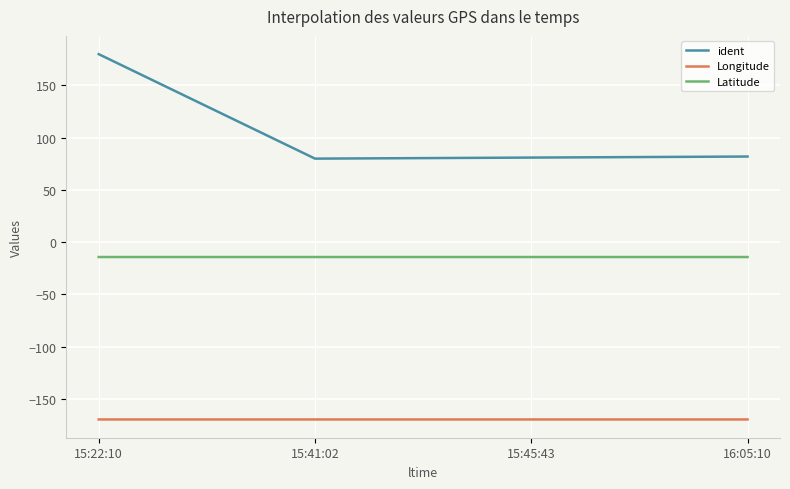

What is the difference between the ident values at 15:22:10 and 15:45:43?

99.0